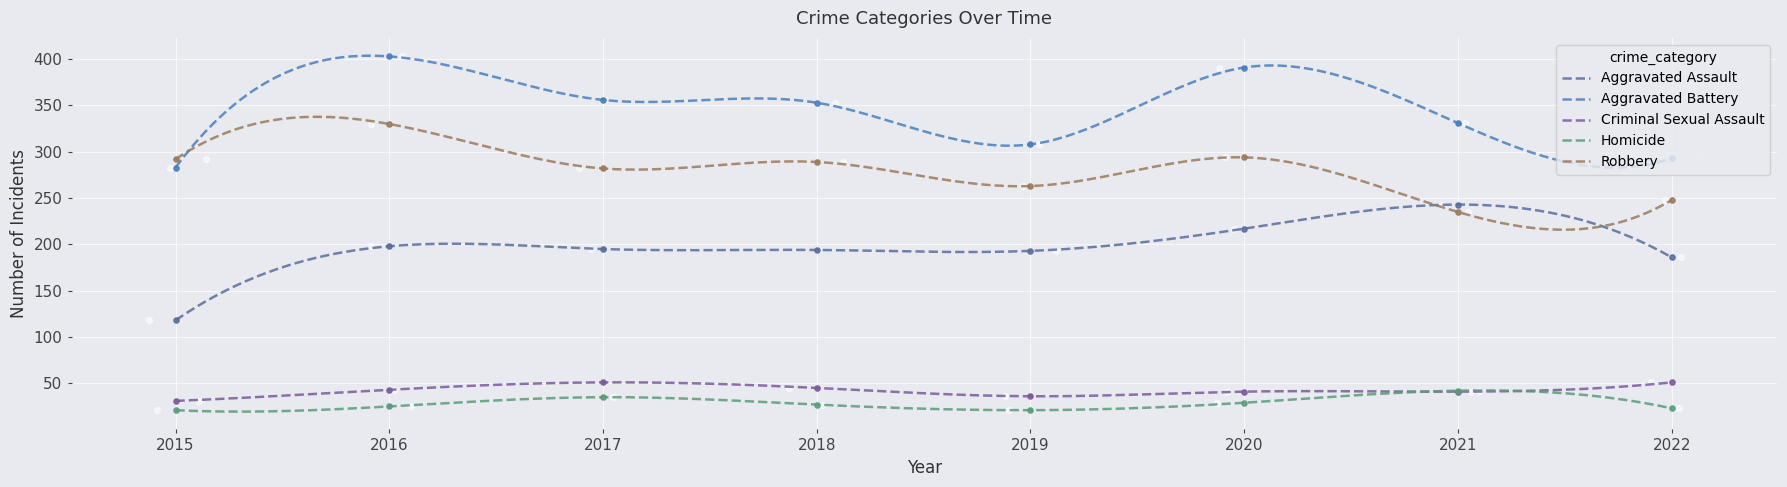

At how many categories does at least one series exceed 320?

5